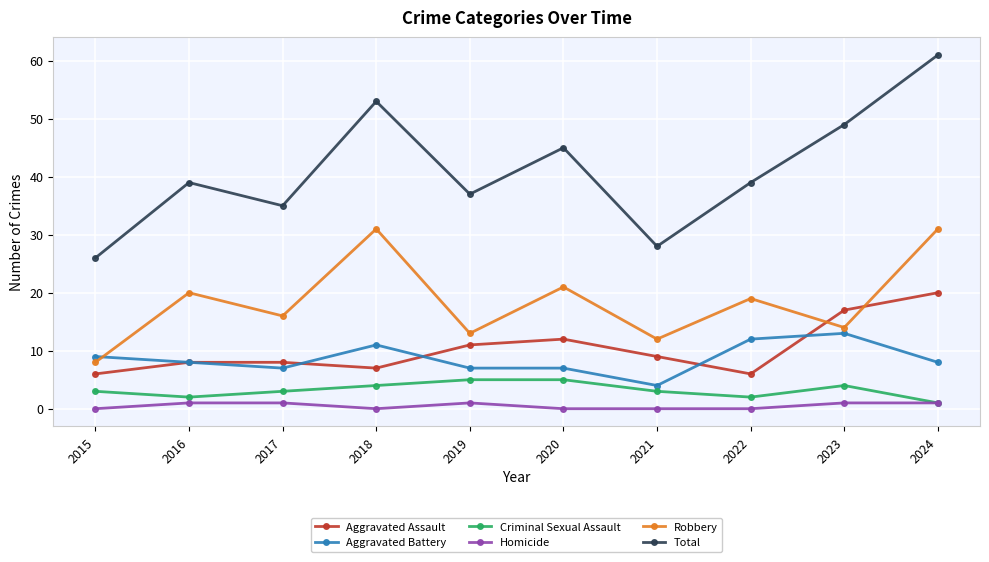

Which series changed the most between 2018 and 2024?

Aggravated Assault